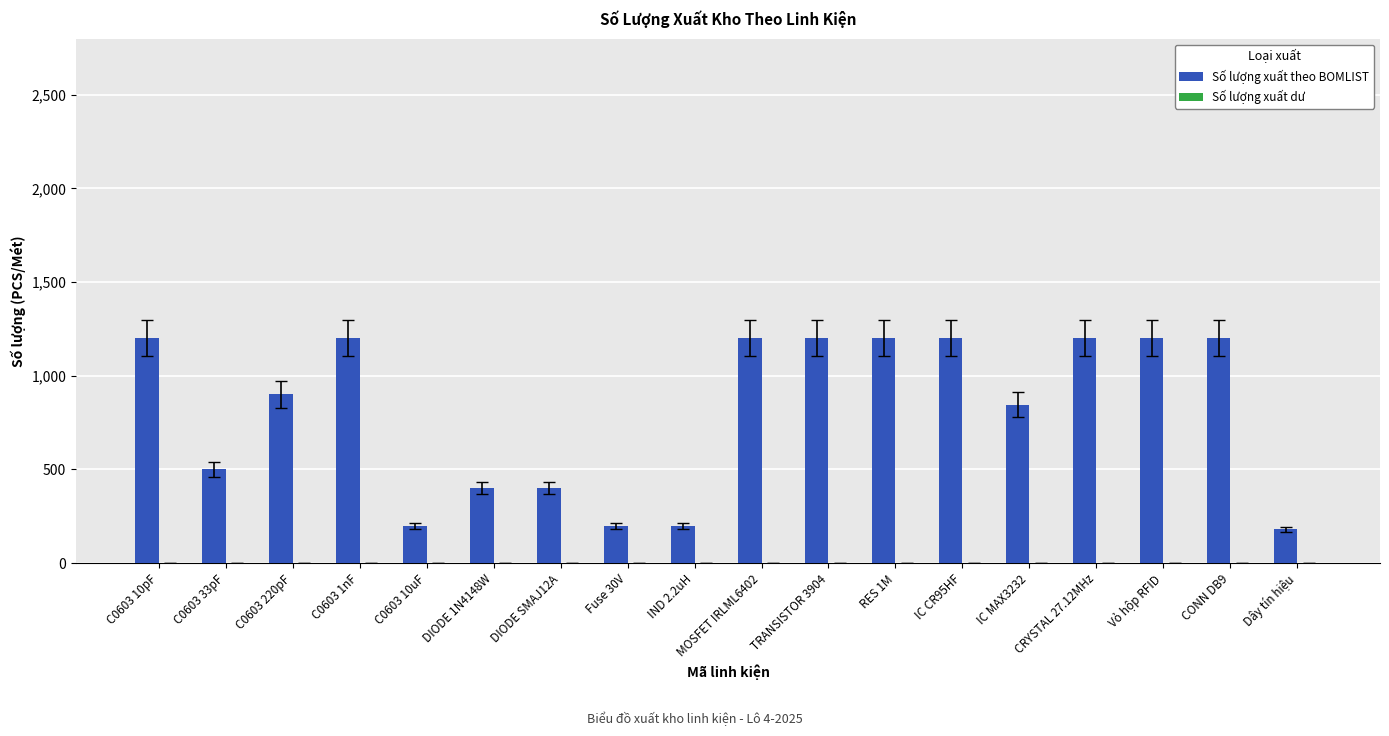

What is the difference between the second highest and minimum values?

1020